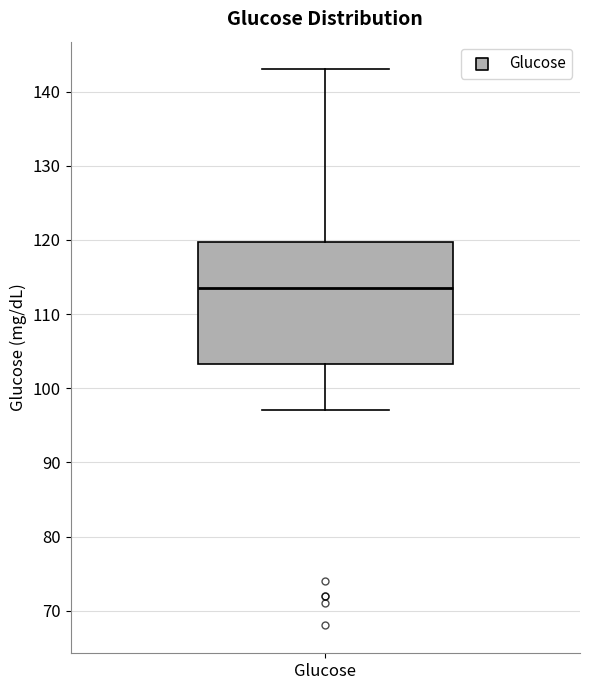

Read this box plot against the y-axis: the position of the median line, the range covered by the box, and the ends of both whiskers. The values are not printed on the chart, so give them approximately, as read against the axis.

median 114, box 103 to 120, whiskers 97 to 143